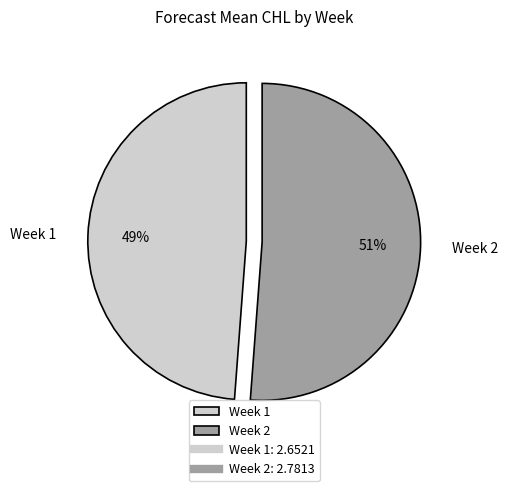

Rank the categories by value from lowest to highest.

Week 1, Week 2